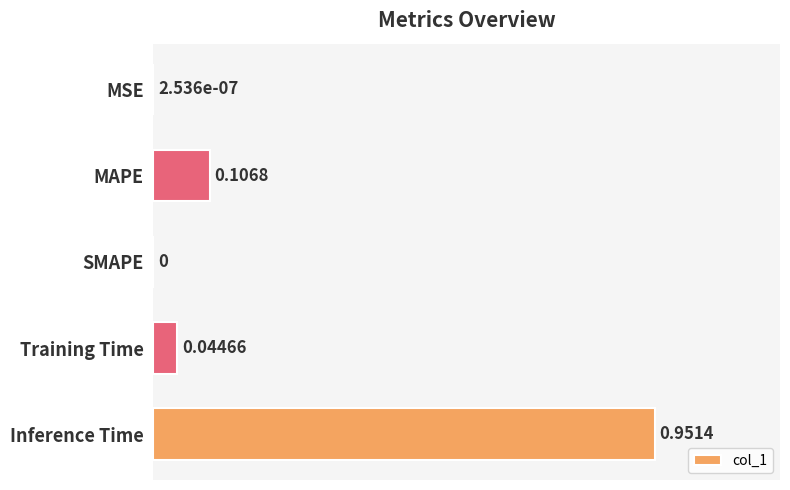

How many values exceed 0?

4